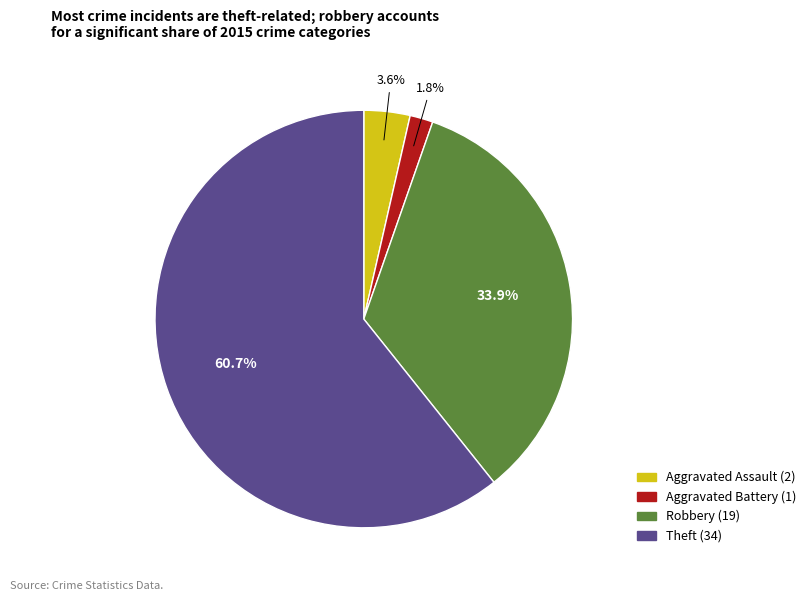

Is there any slice that represents more than half of the pie?

Yes